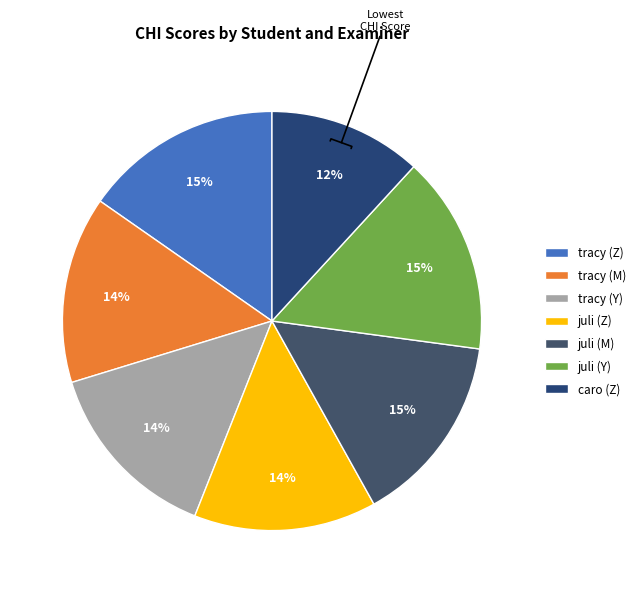

Count the number of slices in the pie.

7